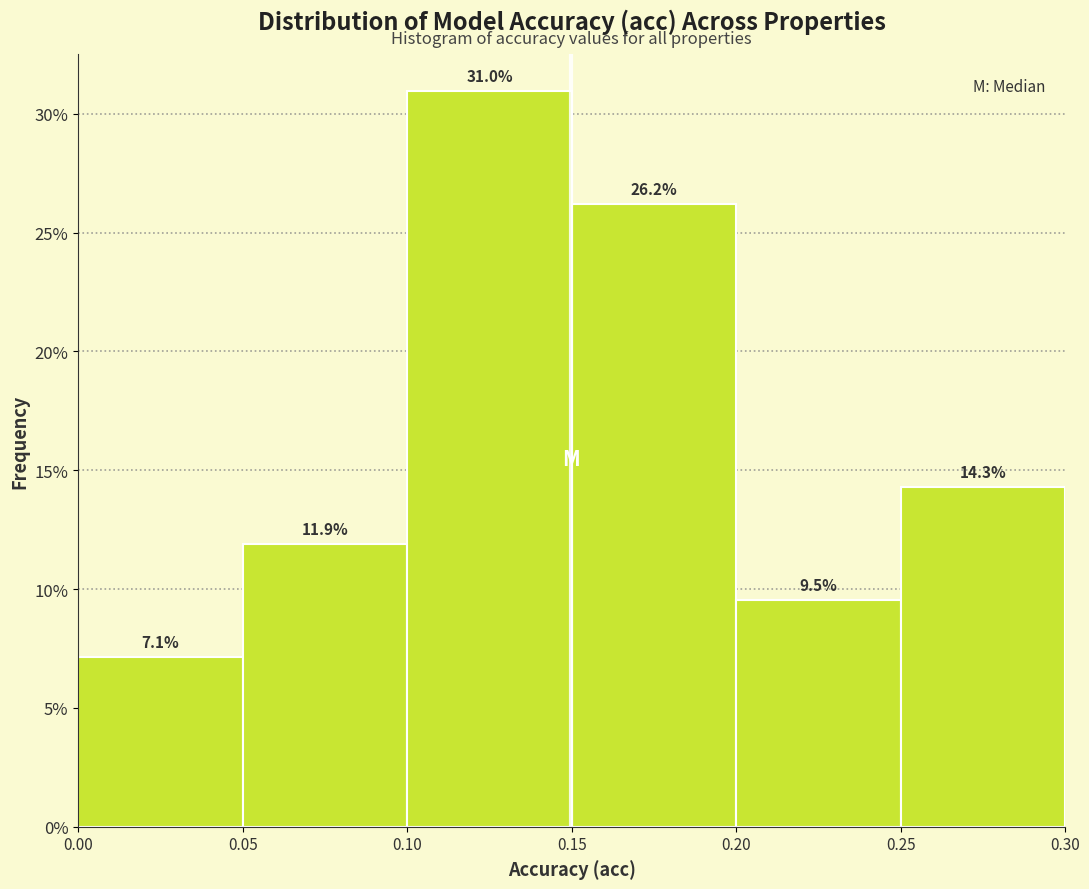

Over which range of the x-axis is the bar tallest?

0.10 to 0.15